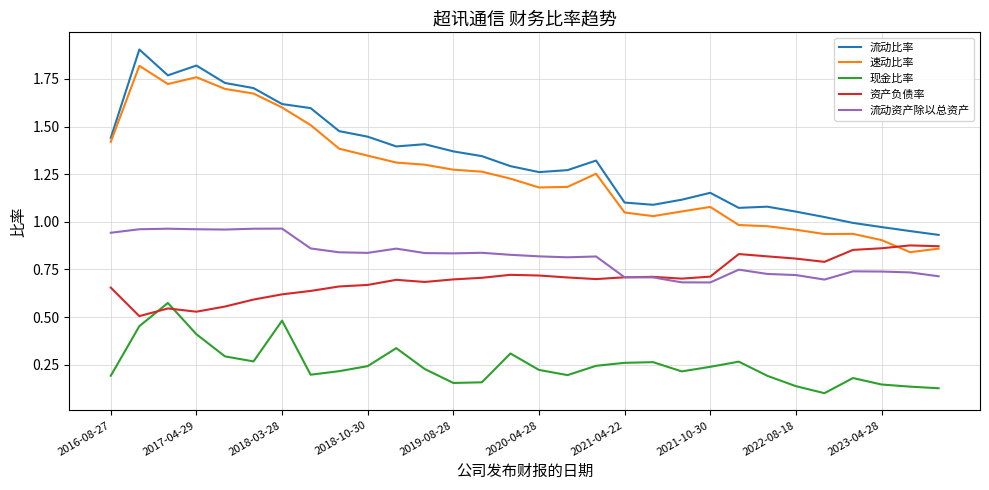

Rank the series by their maximum value, from highest to lowest.

流动比率, 速动比率, 流动资产除以总资产, 资产负债率, 现金比率